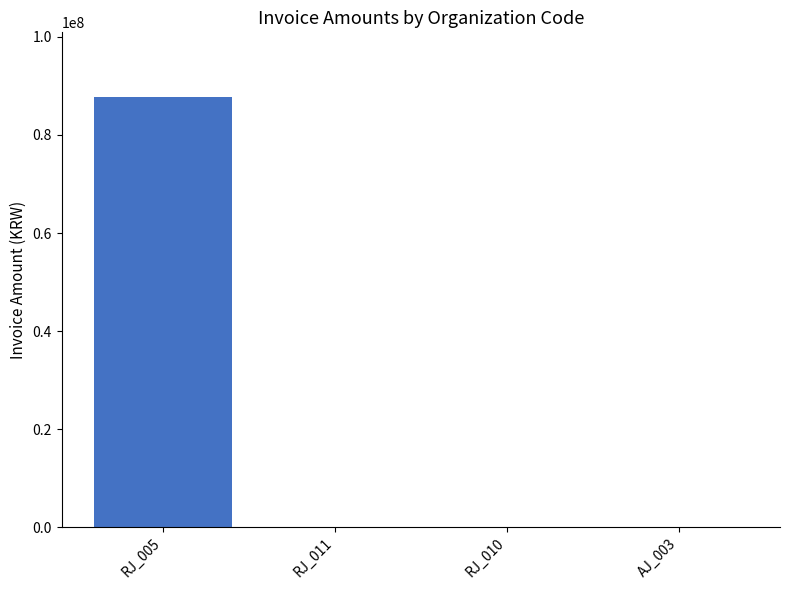

What is the sum of all values?

88030000